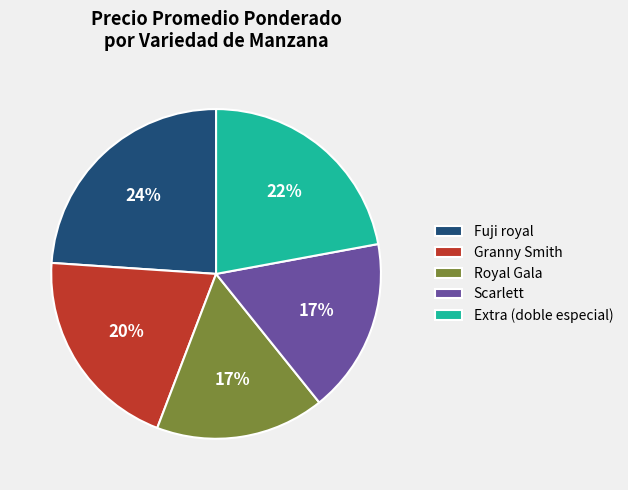

The Granny Smith slice represents 34% of the pie. True or false?

False